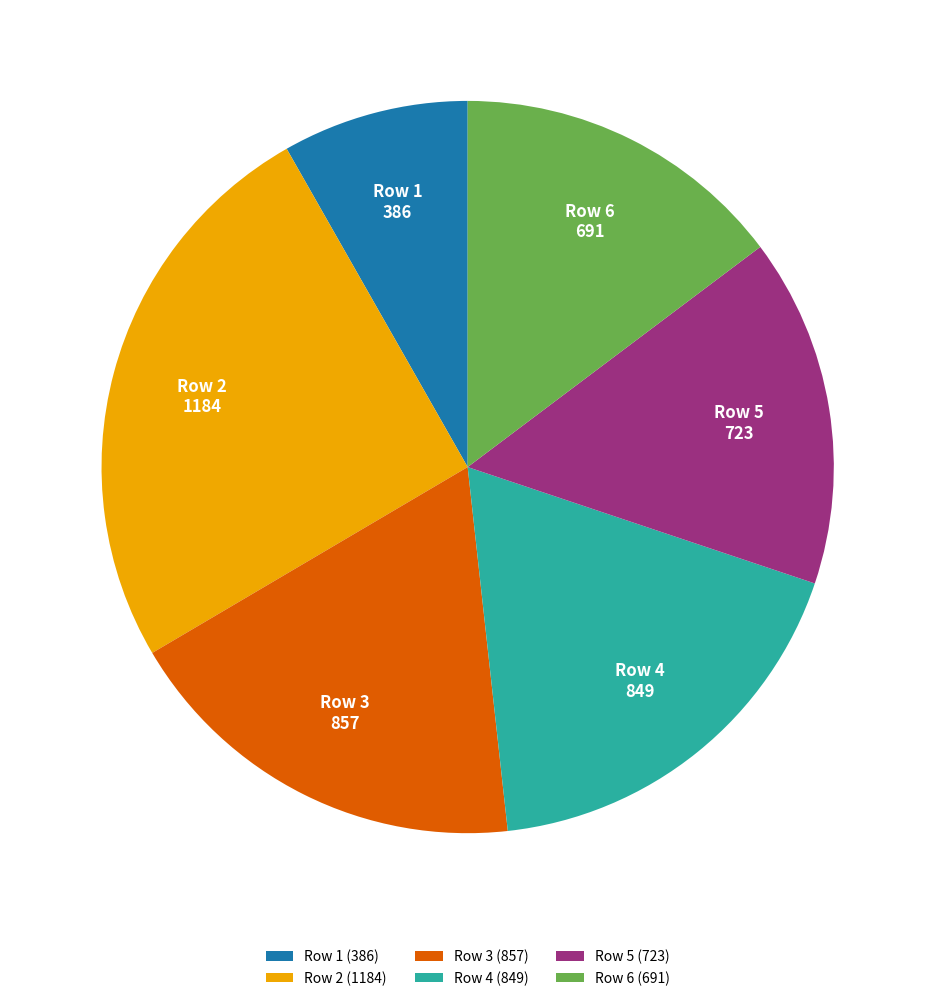

Is there a majority slice in this chart?

No